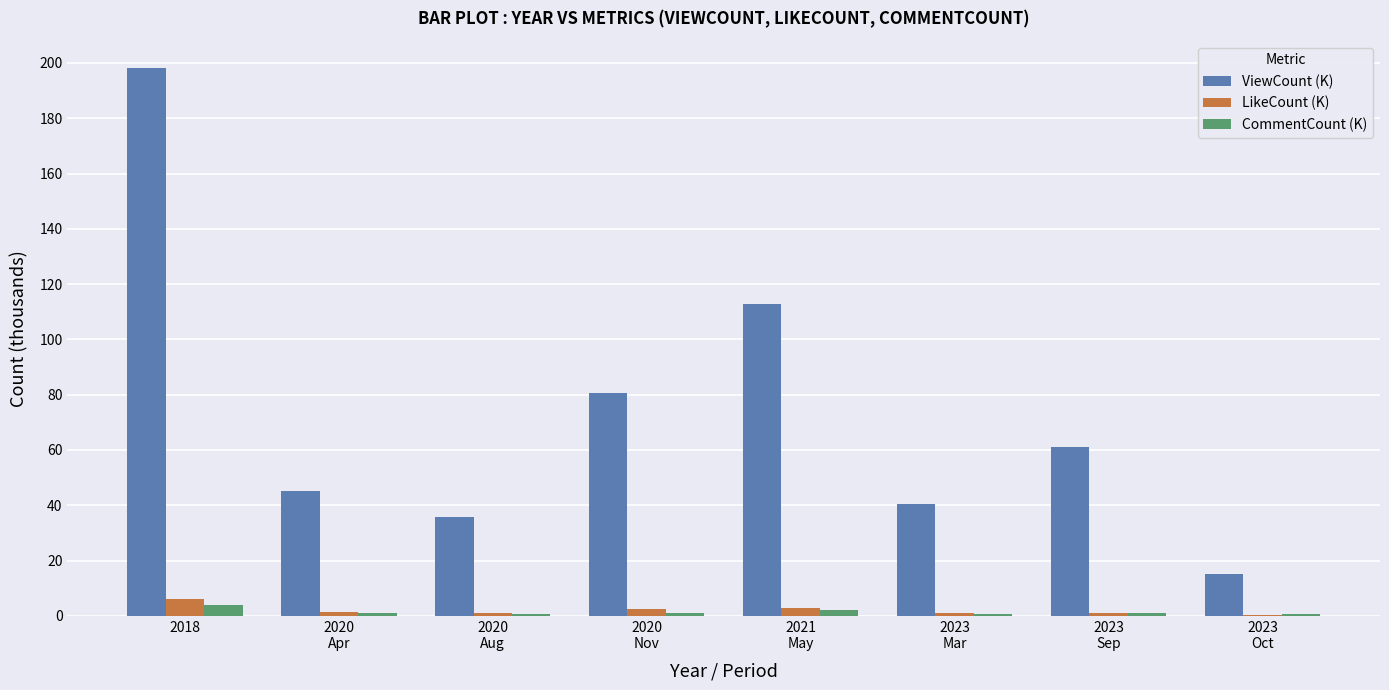

At which category is the sum across all series the highest?

2018